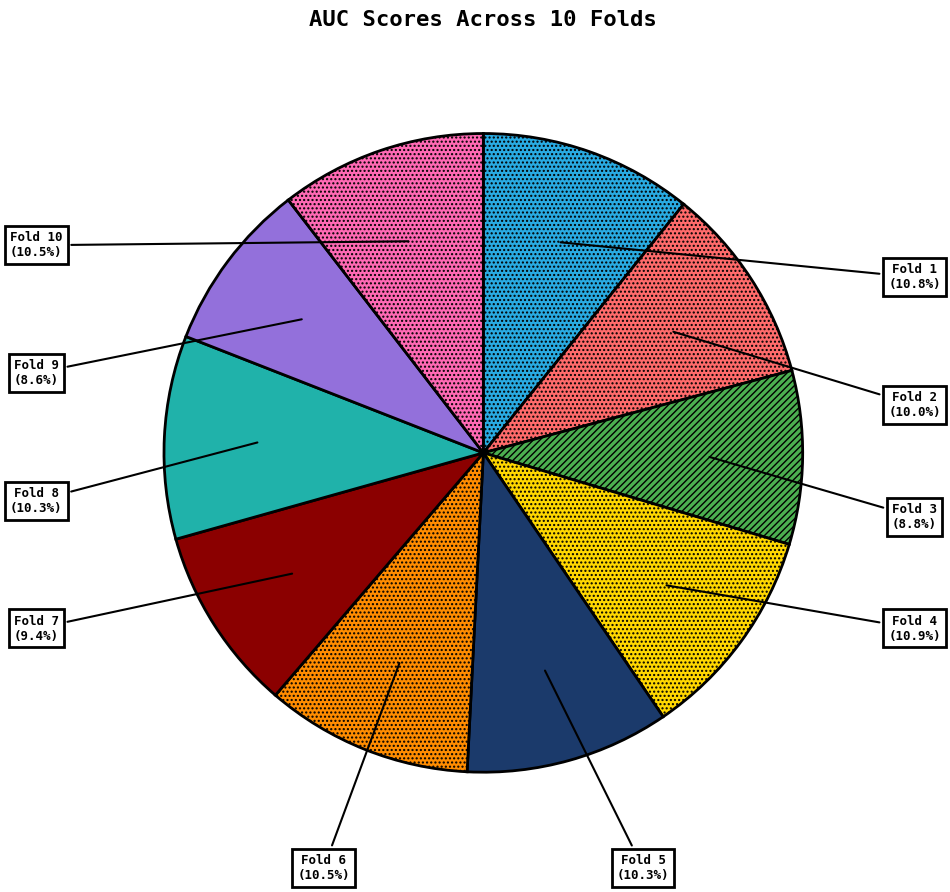

What percentage is the Fold 5 slice, to the nearest percent?

10%